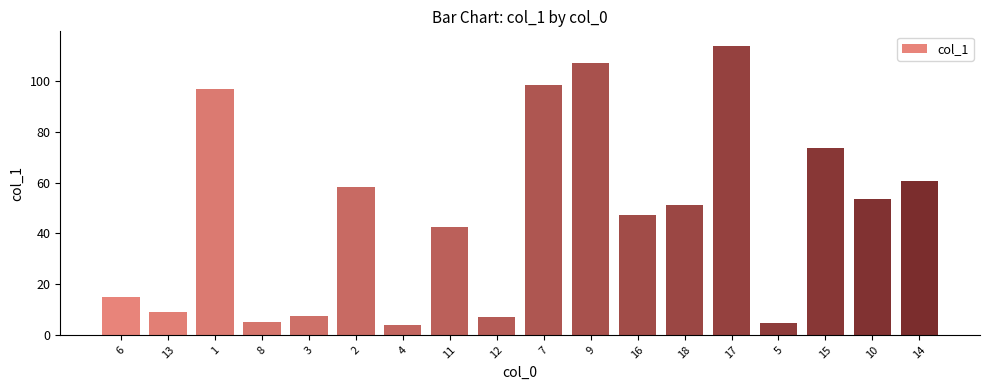

What is the difference between the second highest and minimum values?

103.2